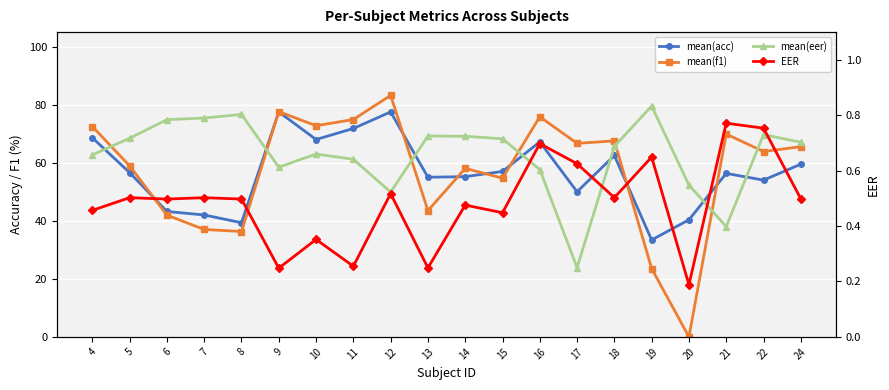

What are all the series names shown in the legend?

mean(acc), mean(f1), mean(eer), EER